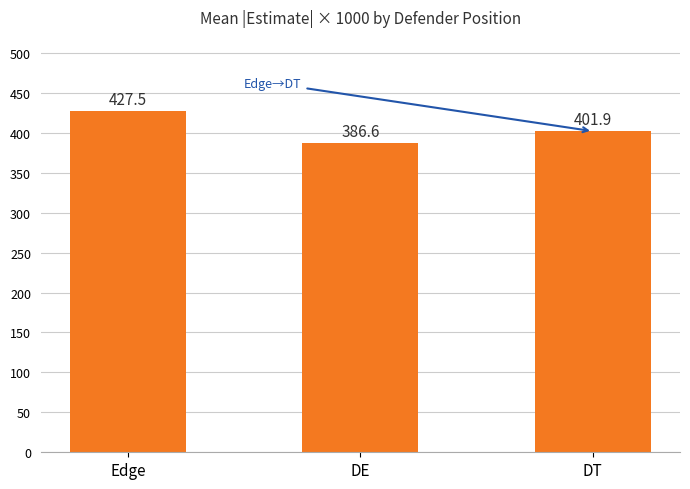

How many series are shown in this chart?

1